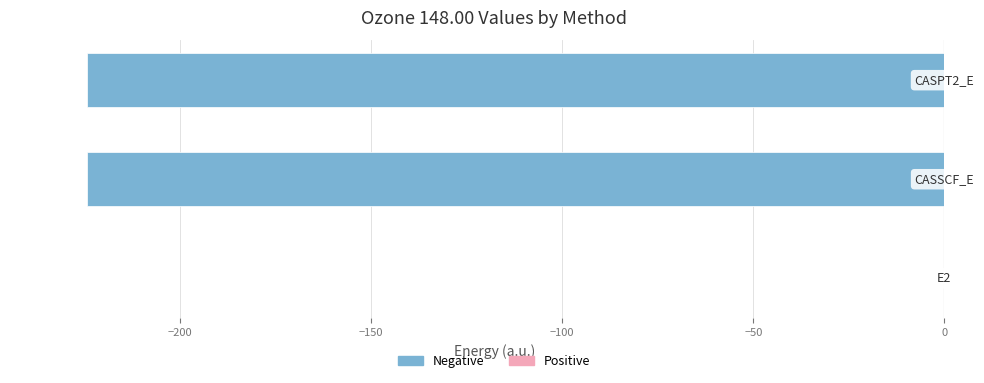

What is the smallest value displayed?

-224.4